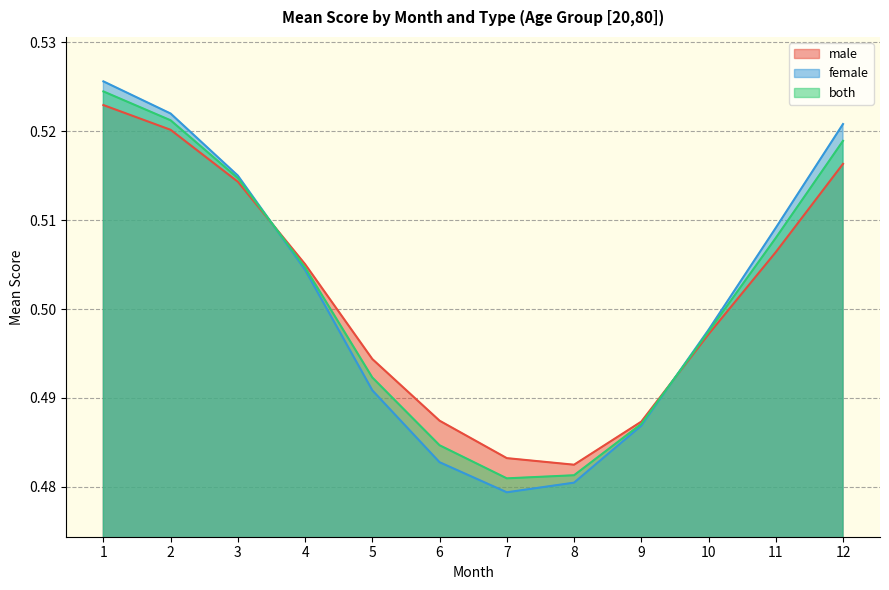

How many male values are between 0 and 1?

12